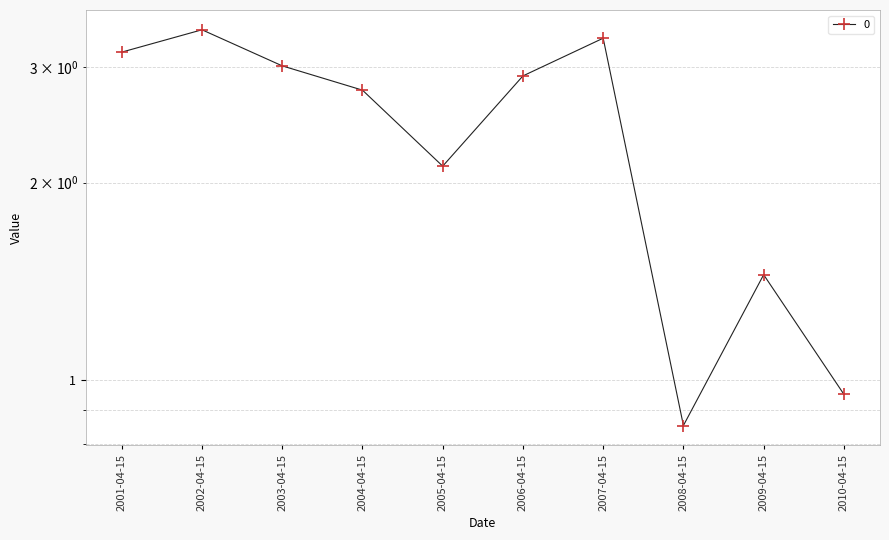

What is the label of the 10th point from the right?

2001-04-15